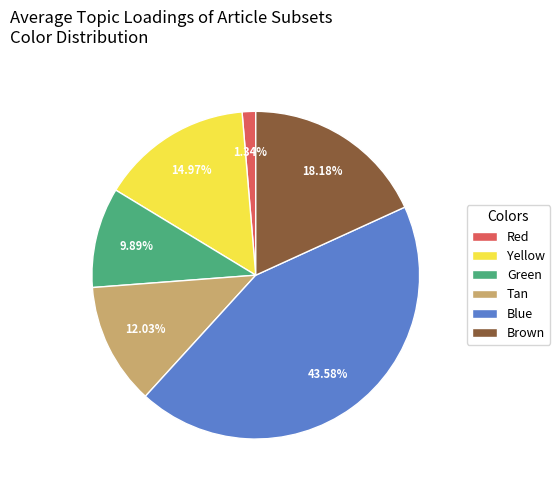

Does Blue represent more than half of the total?

No